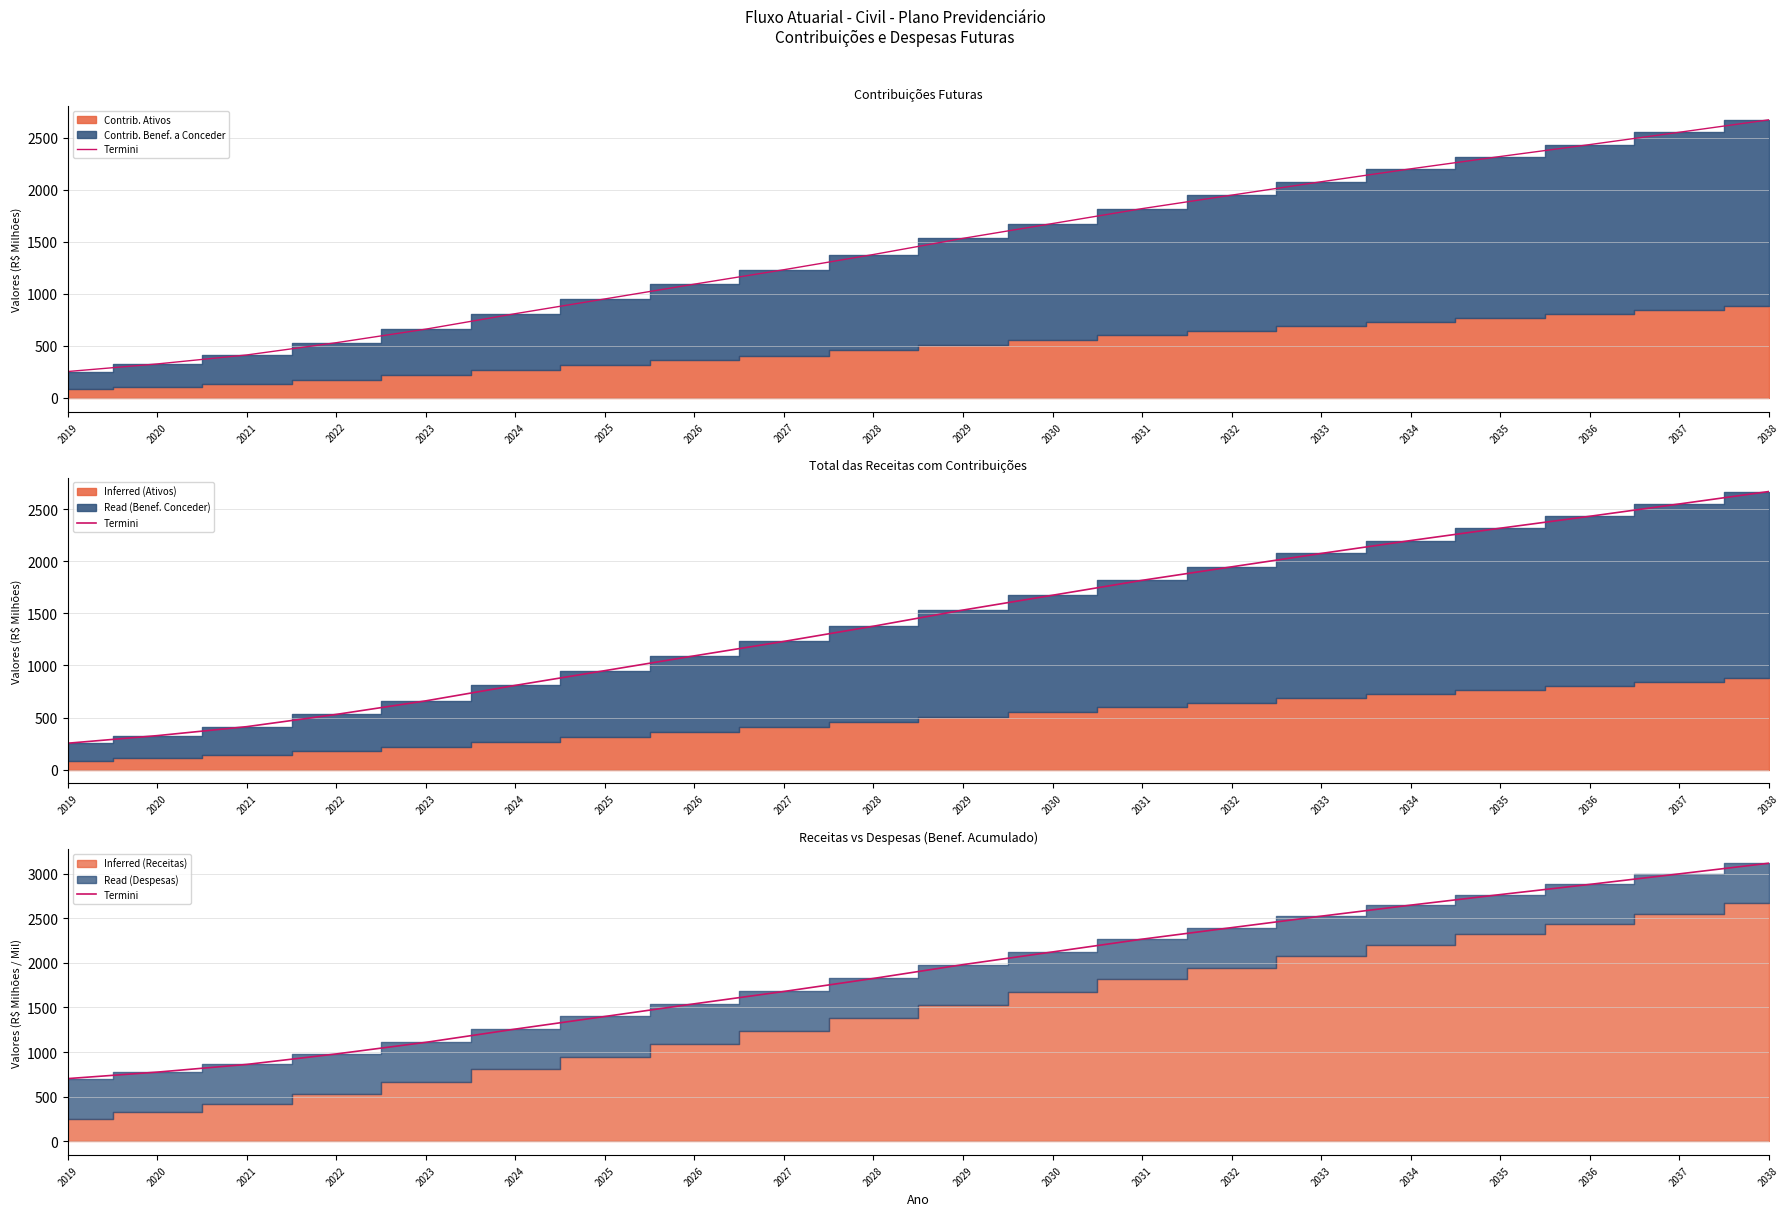

Reading left to right, transcribe all the data shown in this chart.

2019=702.5	2020=775.3	2021=861.4	2022=978.9	2023=1109.0	2024=1257.4	2025=1398.7	2026=1540.7	2027=1679.1	2028=1825.0	2029=1979.8	2030=2121.9	2031=2264.9	2032=2394.3	2033=2522.5	2034=2646.4	2035=2764.6	2036=2878.8	2037=2996.9	2038=3116.0